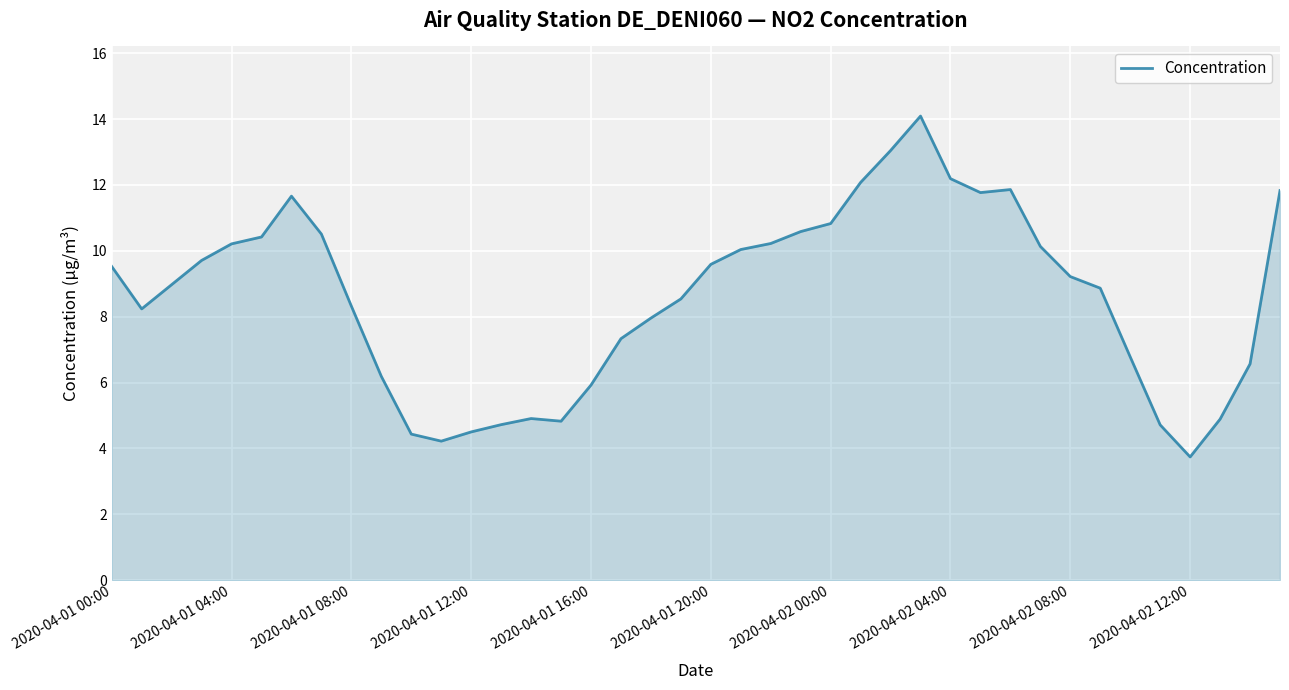

What is the difference between the maximum and minimum values?

10.3